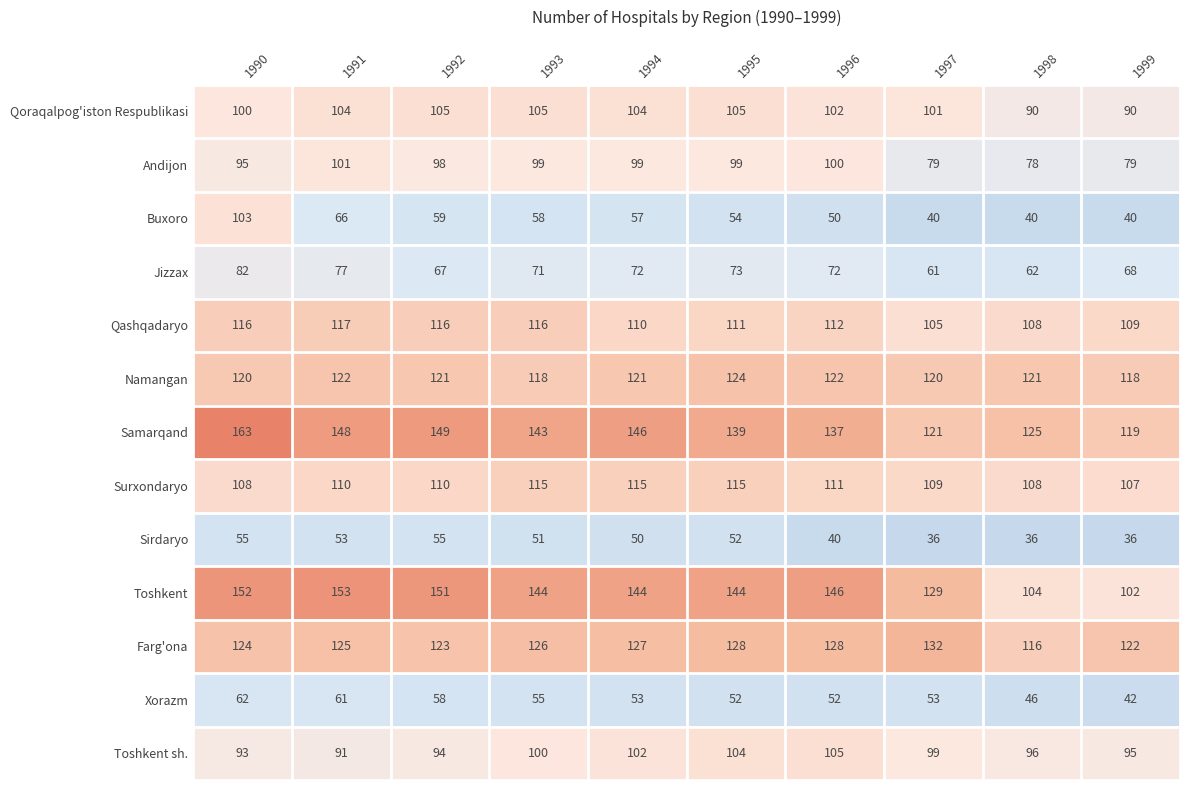

The value of Andijon at 1992 is 98. True or false?

True